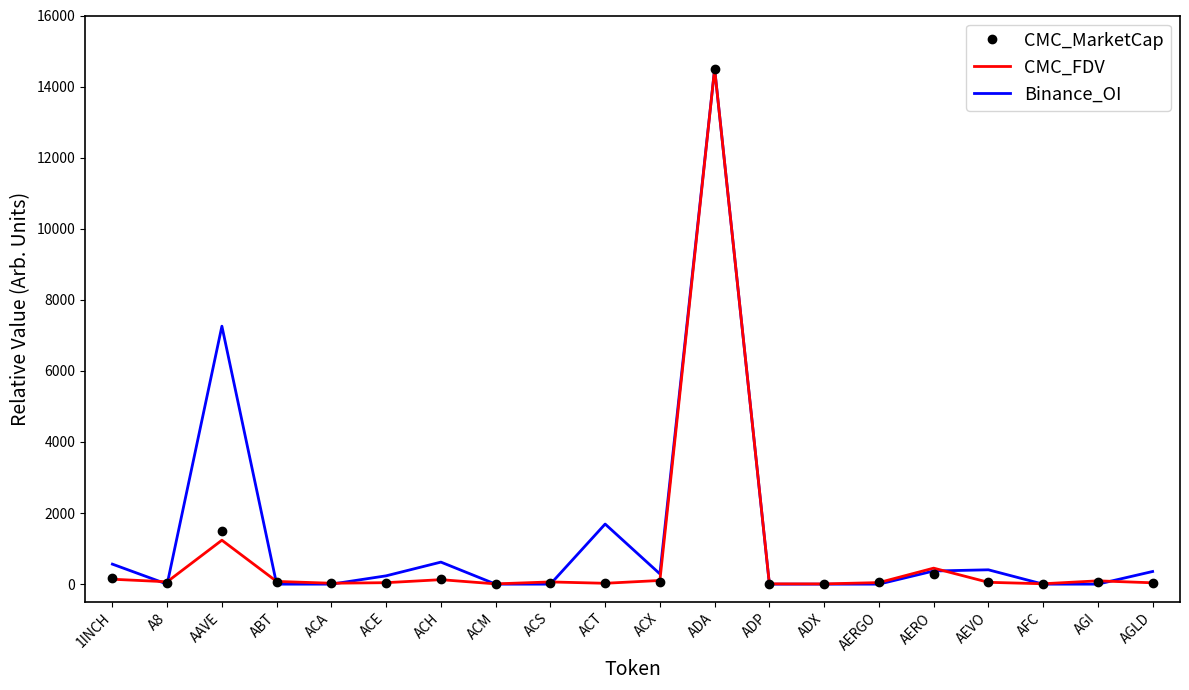

Is it true that CMC_FDV equals 138.3 at 1INCH?

True